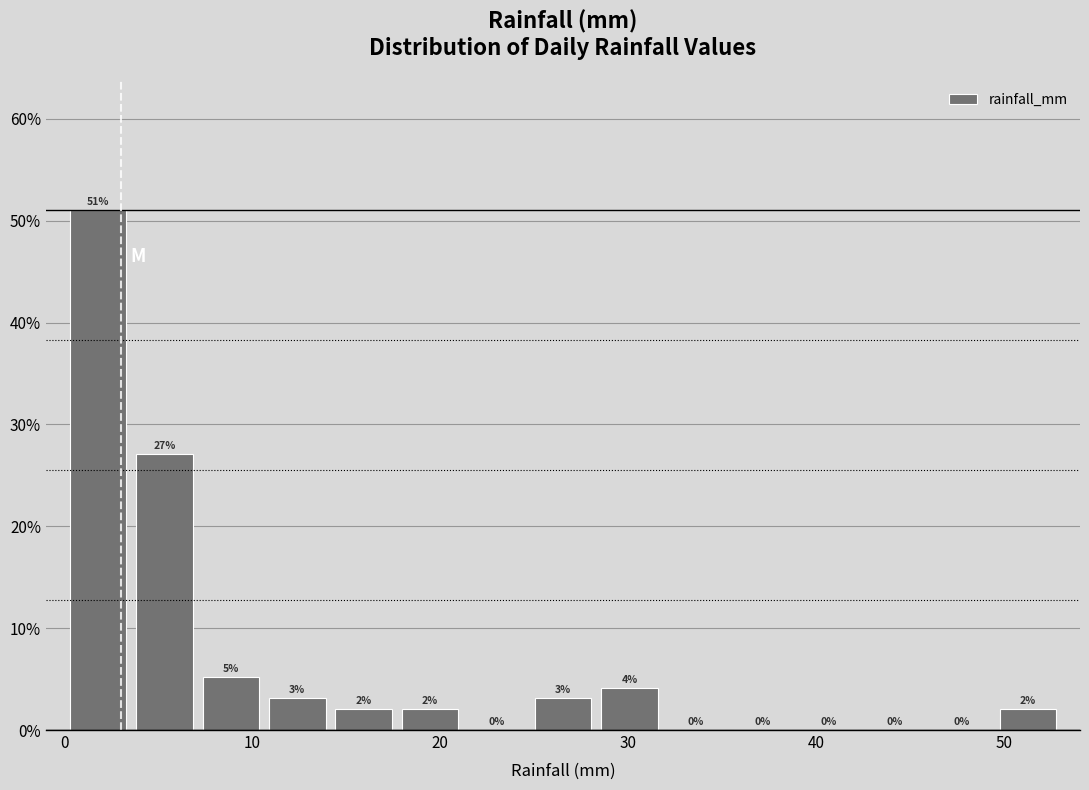

Read against the x-axis, roughly where is the centre of the tallest bar?

2